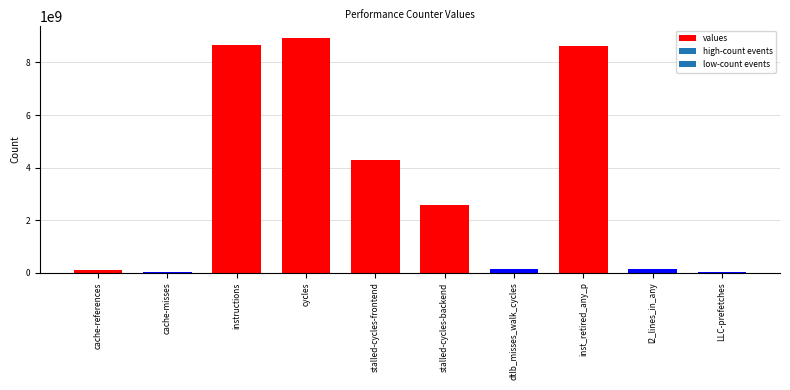

What is the maximum value shown in the chart?

8930826682